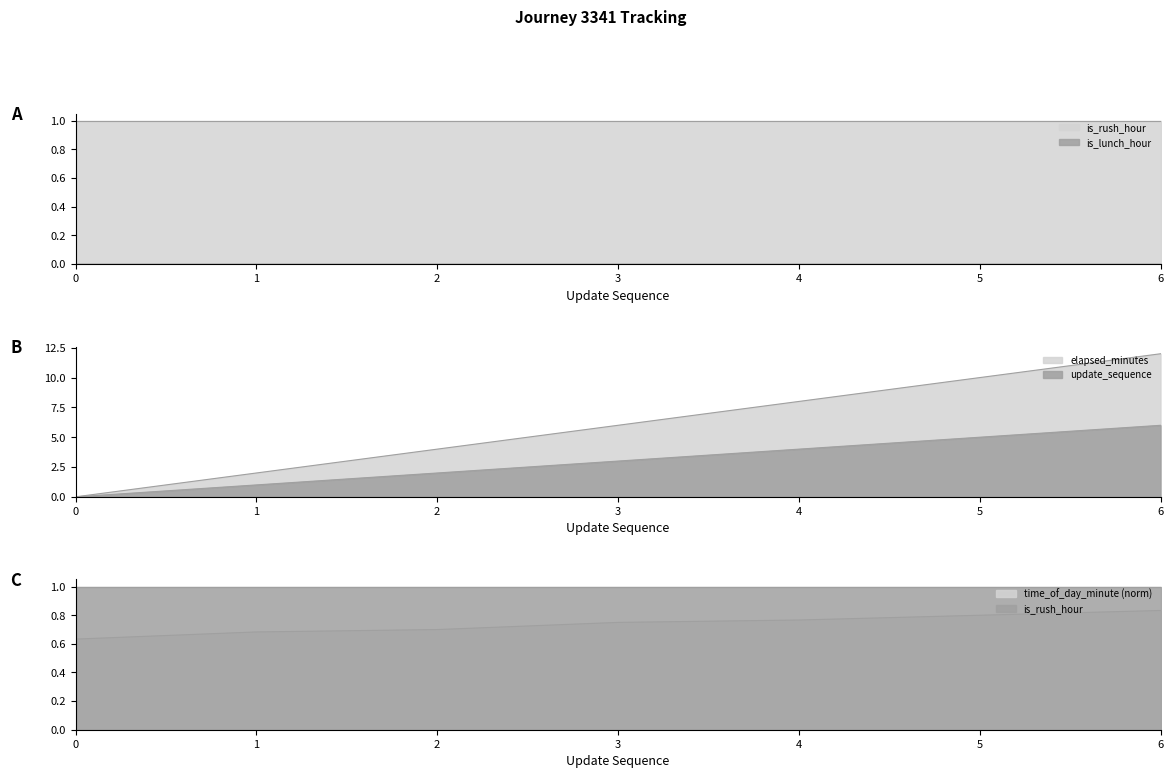

What is the greatest value displayed?

12.0